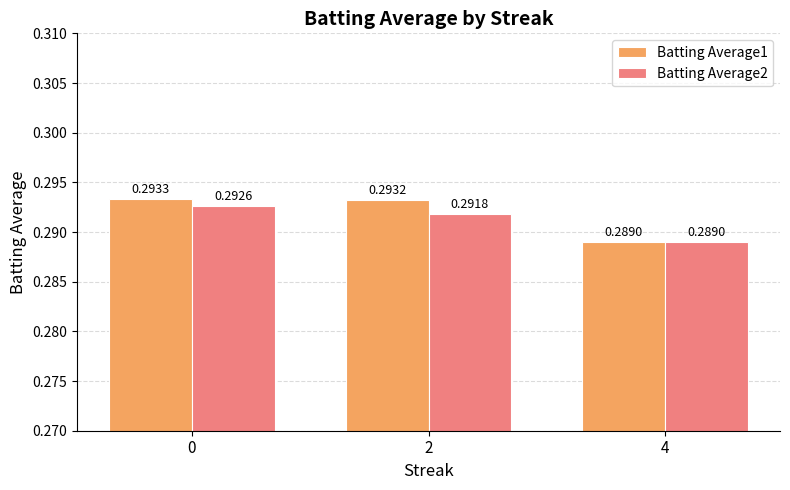

What are all the series names shown in the legend?

Batting Average1, Batting Average2